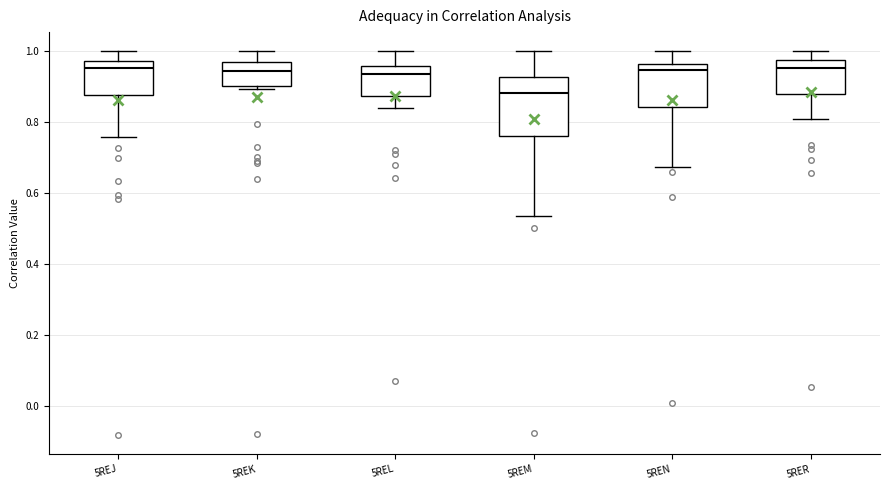

Comparing the boxes themselves (not the whiskers), which one is the tallest?

5REM